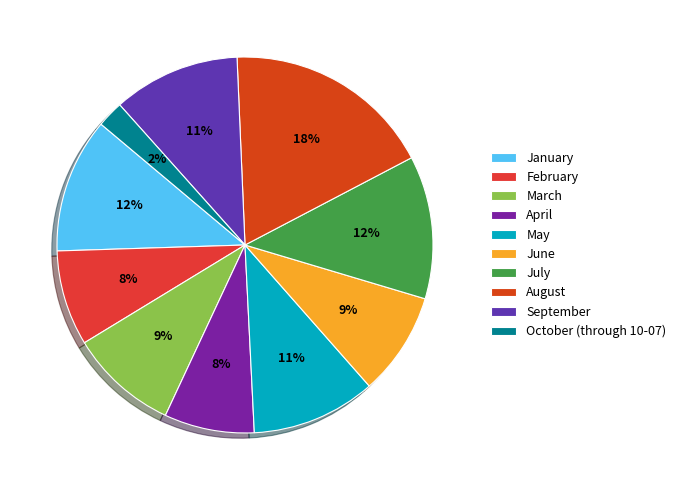

True or false: January accounts for 12% of the total.

True